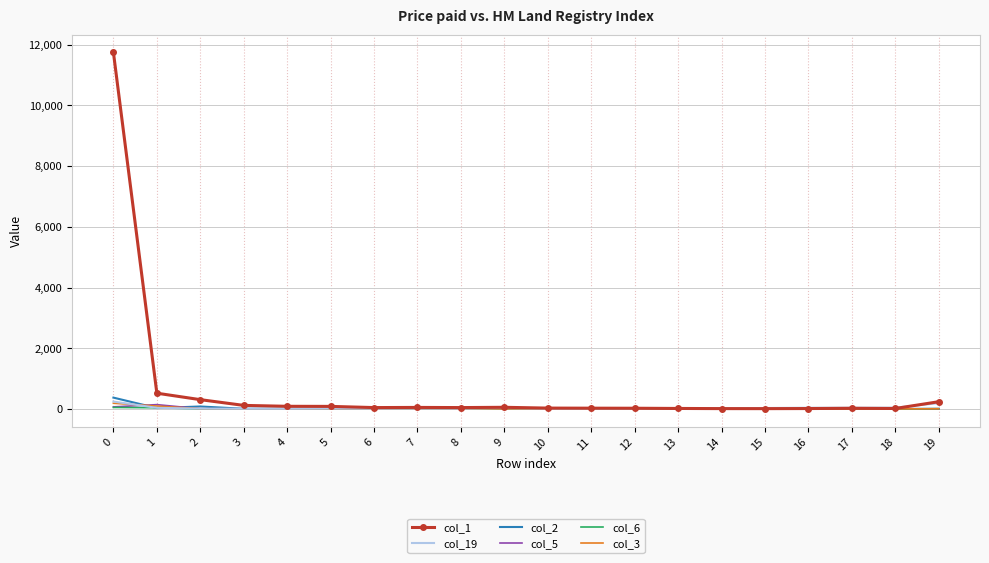

How many categories are shown in the chart?

20